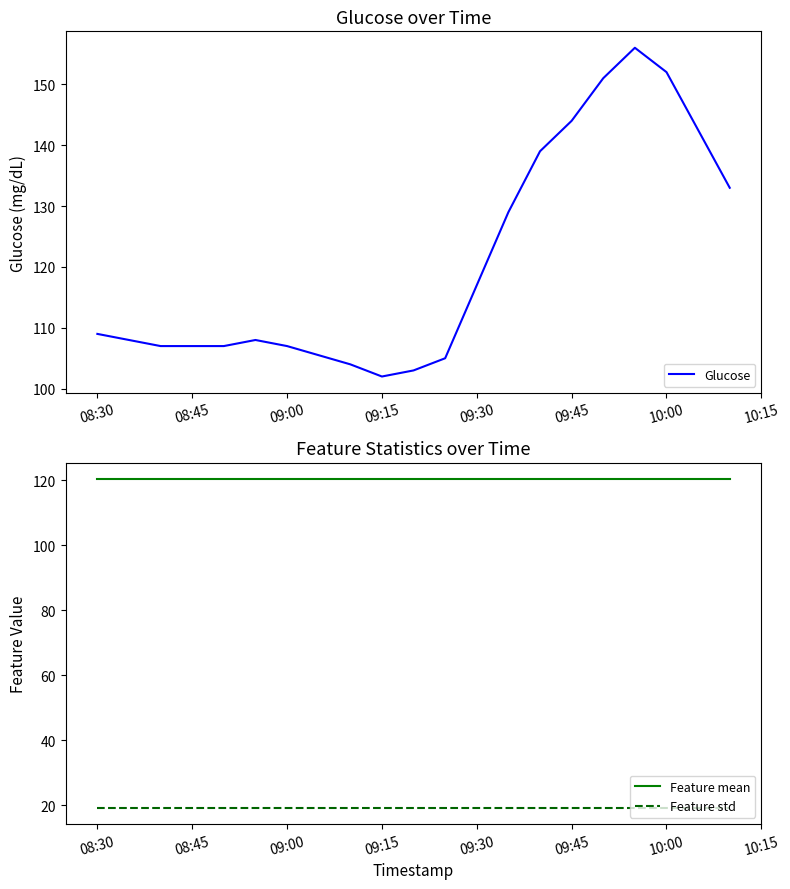

True or false: Feature mean has a value of 188.4 at 09:15.

False